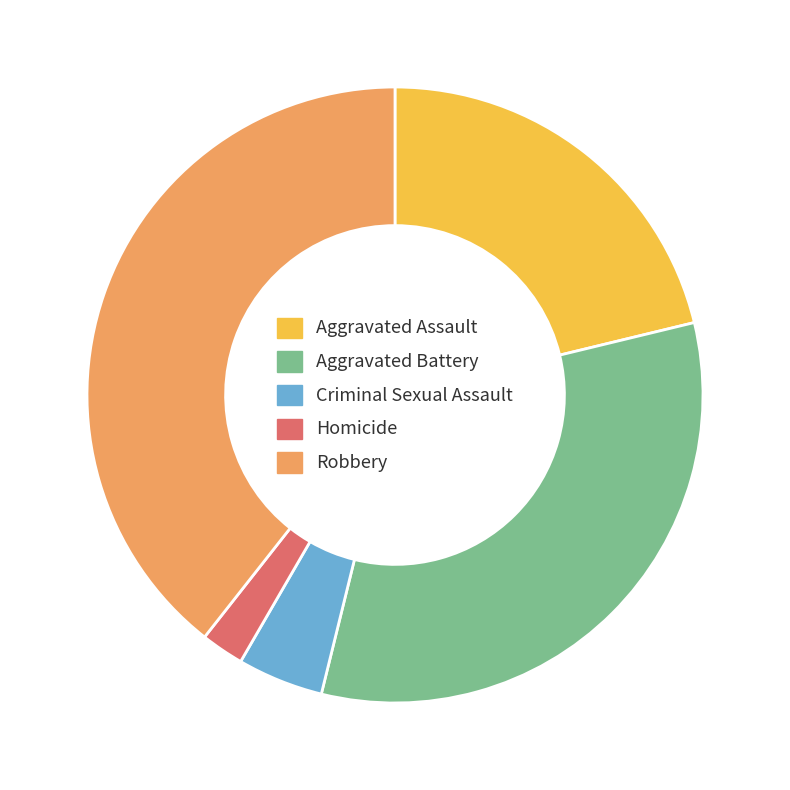

Count the number of slices in the pie.

5